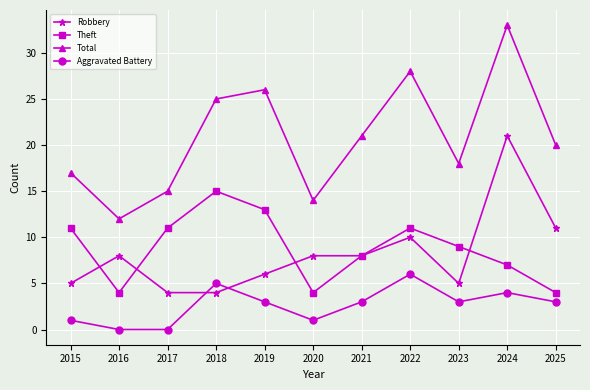

Which series changed the most between 2023 and 2025?

Robbery